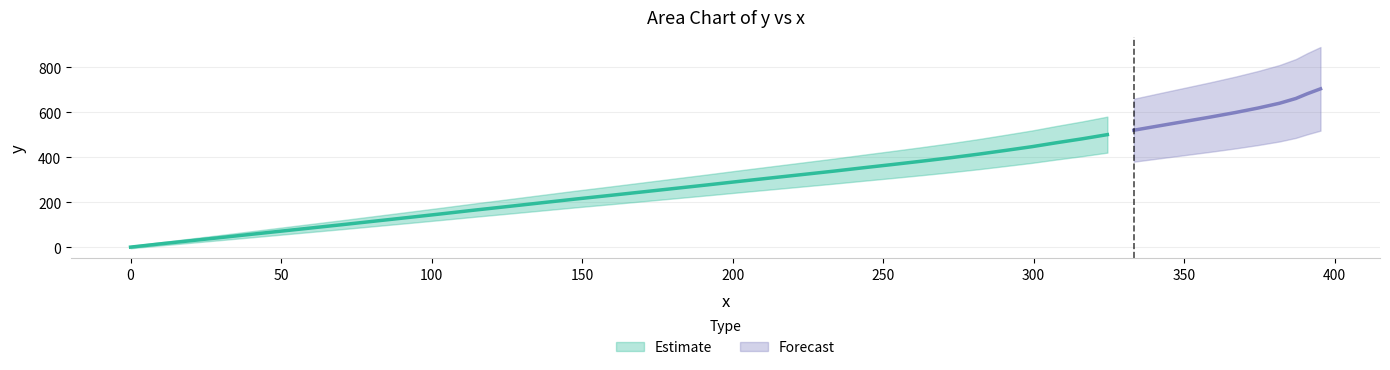

At how many categories does at least one series exceed 682?

2